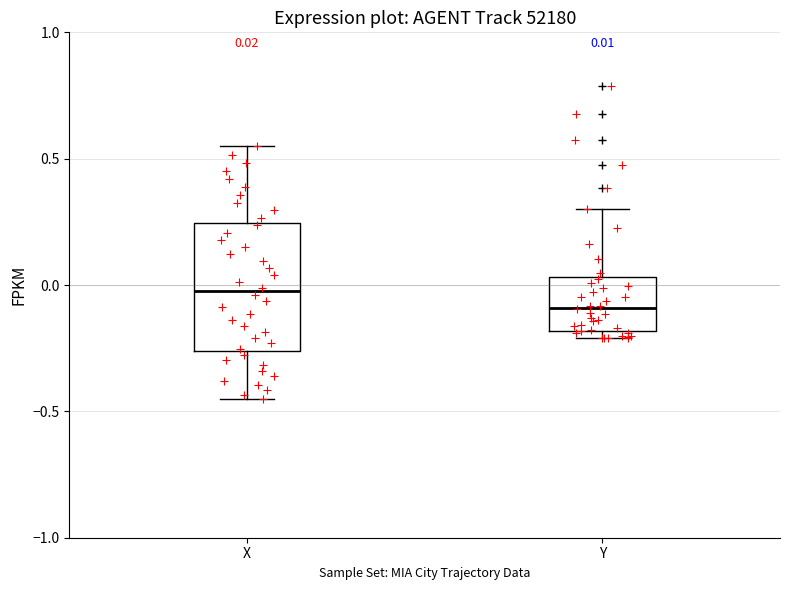

Which box's median line is the highest?

X